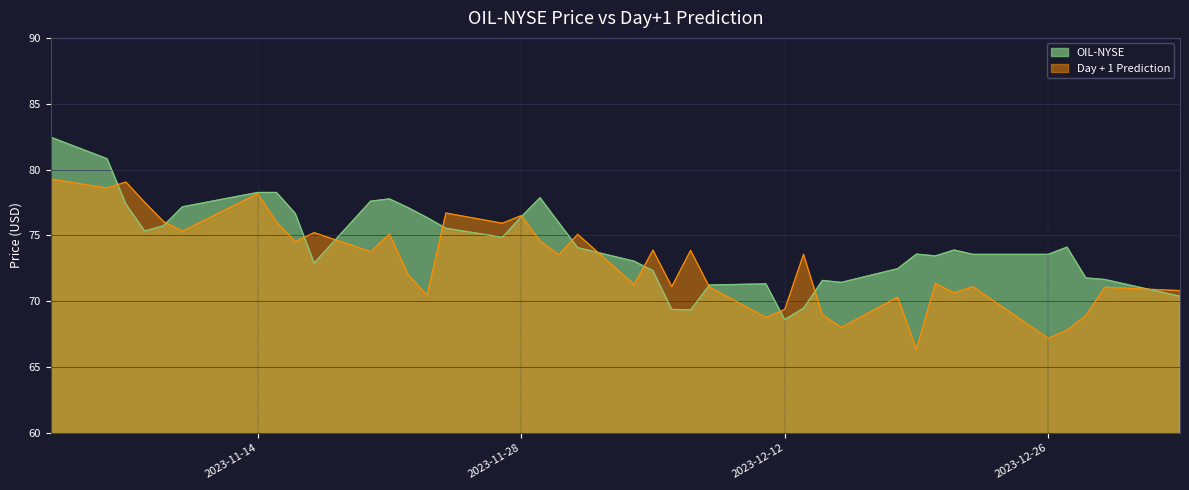

Does the chart have visible grid lines?

Yes